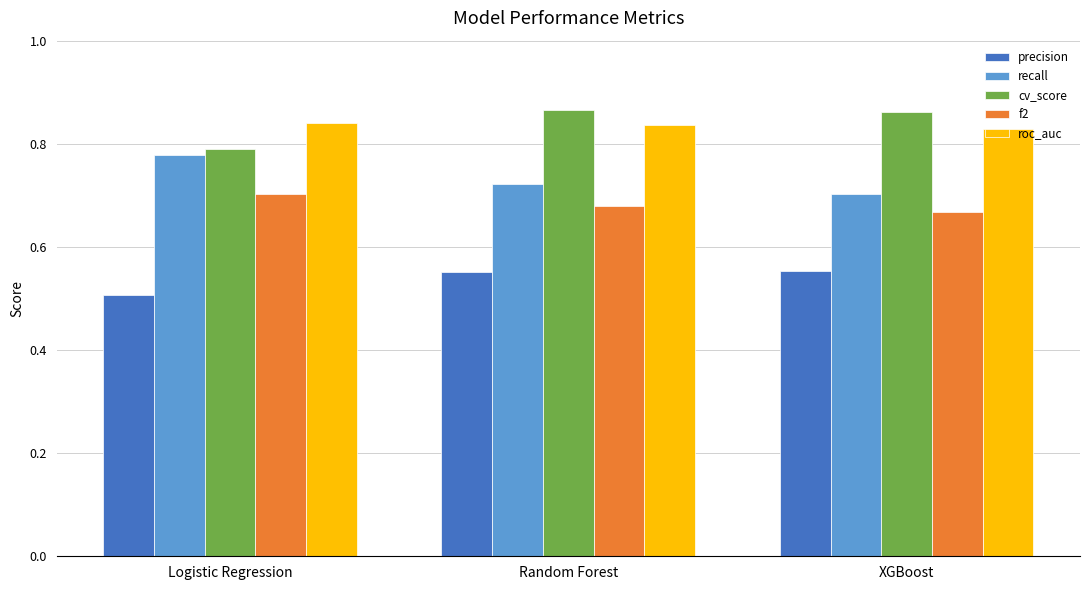

Which series changed the most between Logistic Regression and Random Forest?

cv_score